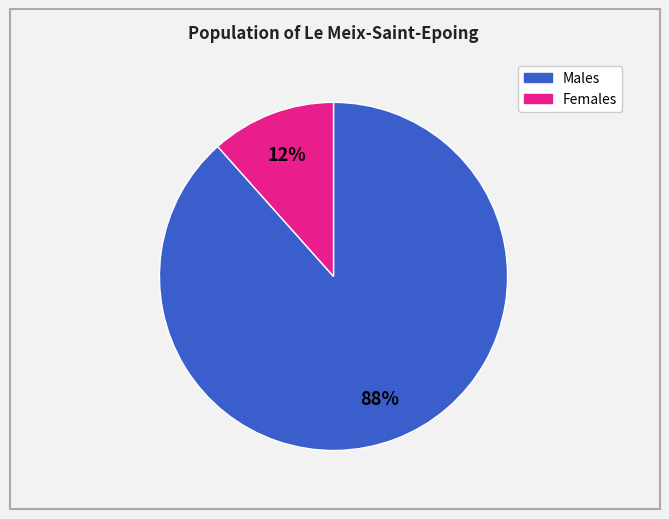

Is there any slice that represents more than half of the pie?

Yes